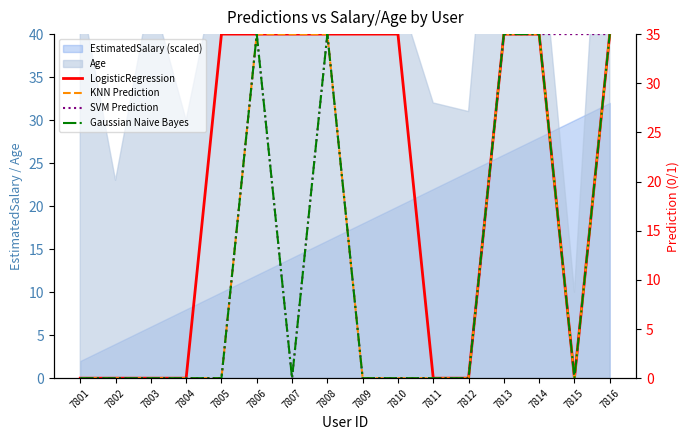

At which label does KNN Prediction reach its minimum?

7801